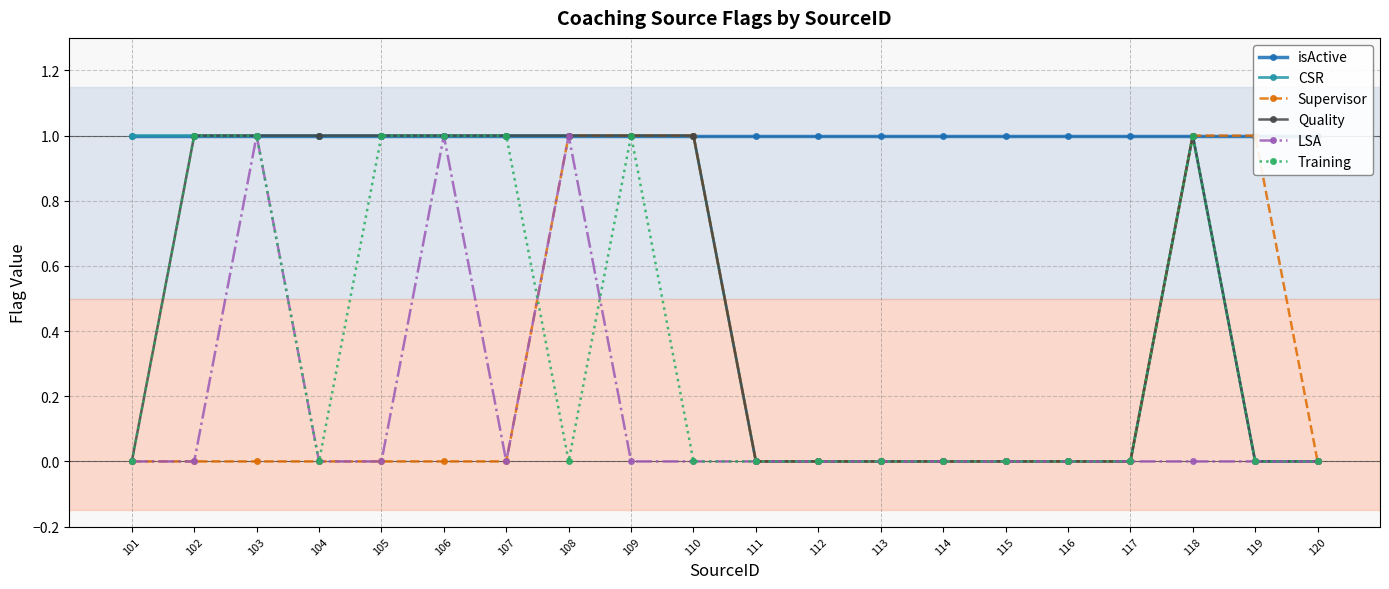

Does the chart have visible grid lines?

Yes